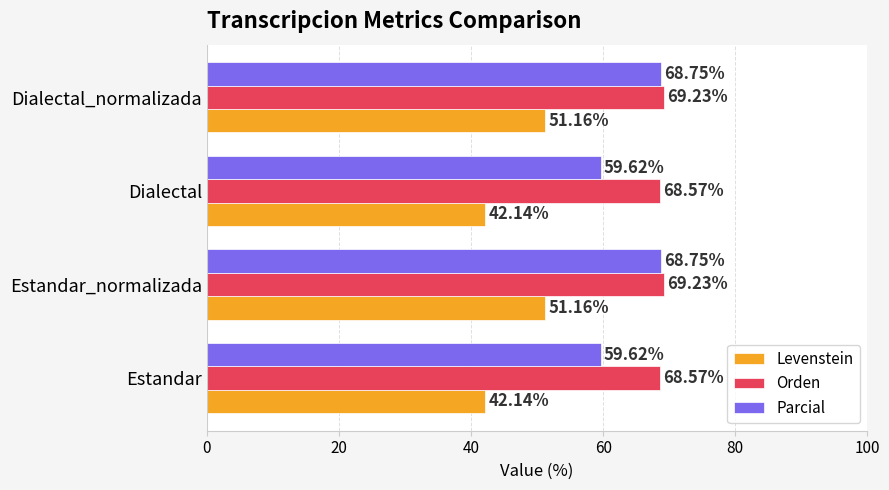

Which series changed the most between Estandar_normalizada and Dialectal?

Parcial